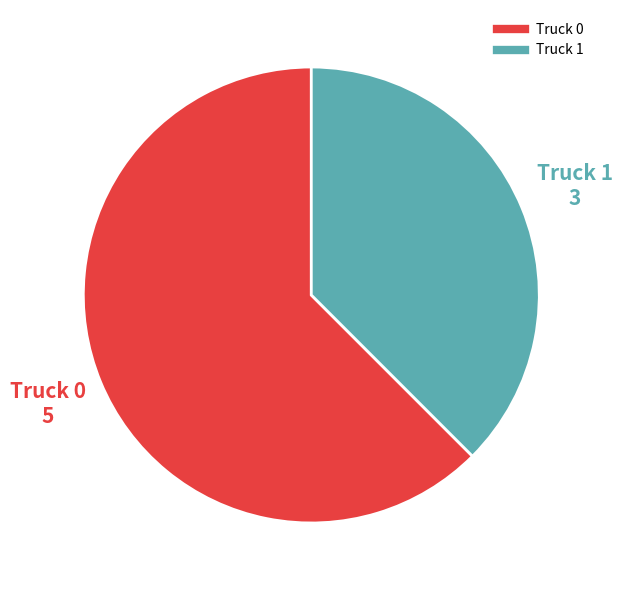

Does Truck 1 represent more than half of the total?

No